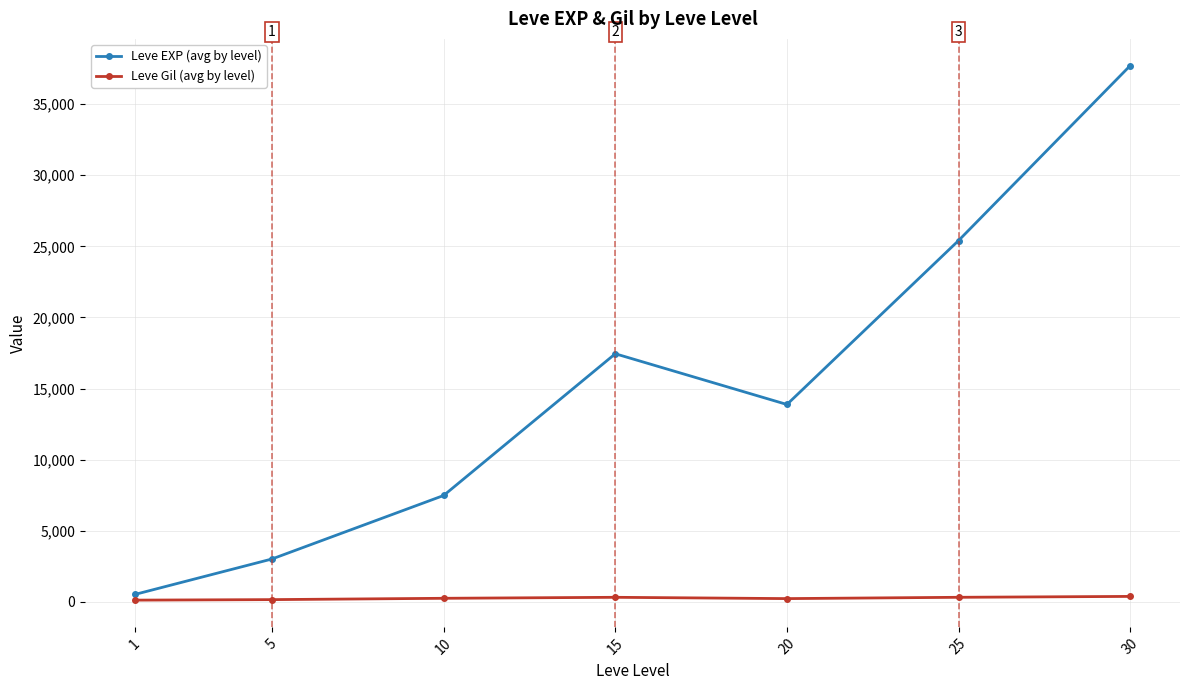

Rank the series by their average value, from highest to lowest.

Leve EXP (avg by level), Leve Gil (avg by level)